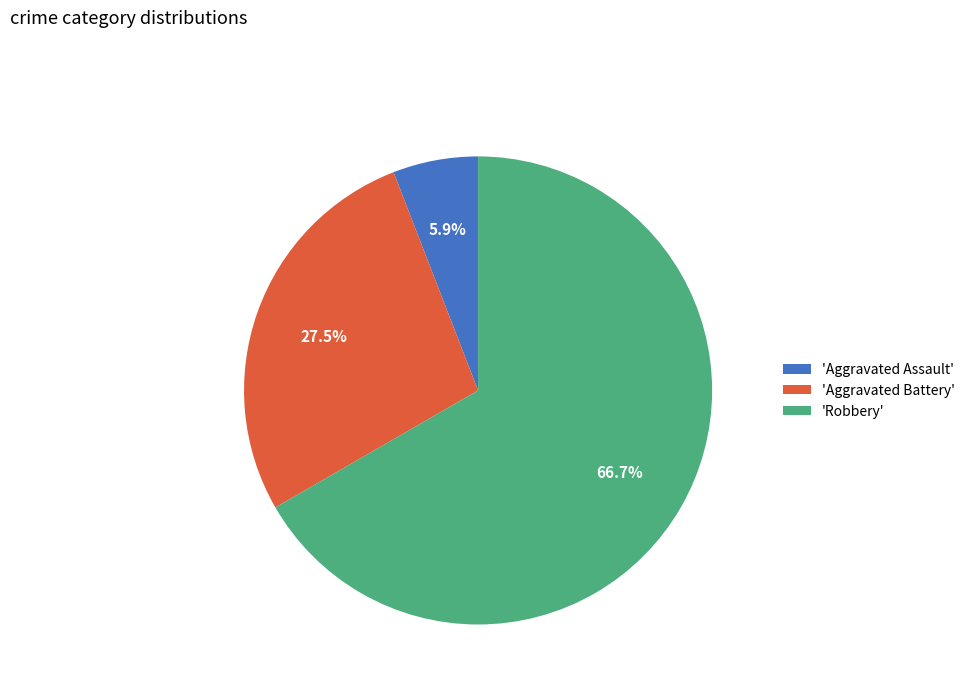

What percentage do 'Robbery' and 'Aggravated Assault' together represent?

72.5%